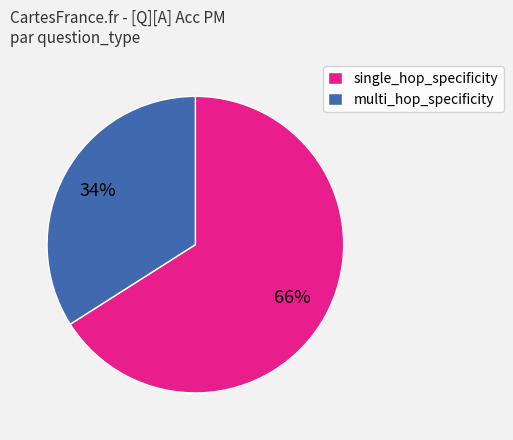

Combined, do multi_hop_specificity and single_hop_specificity account for over 50%?

Yes